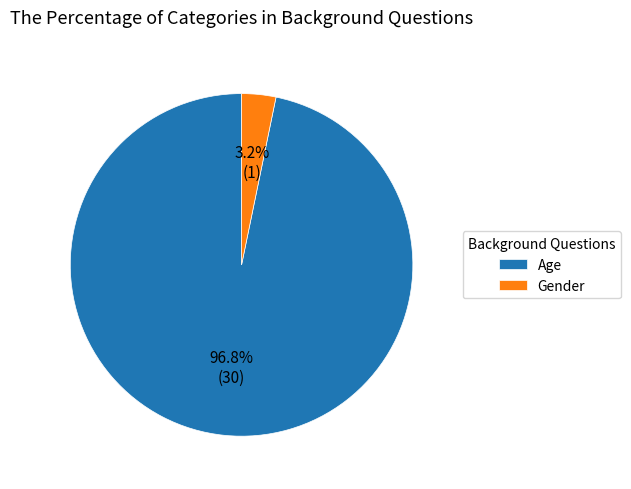

Between Age and Gender, which is larger?

Age